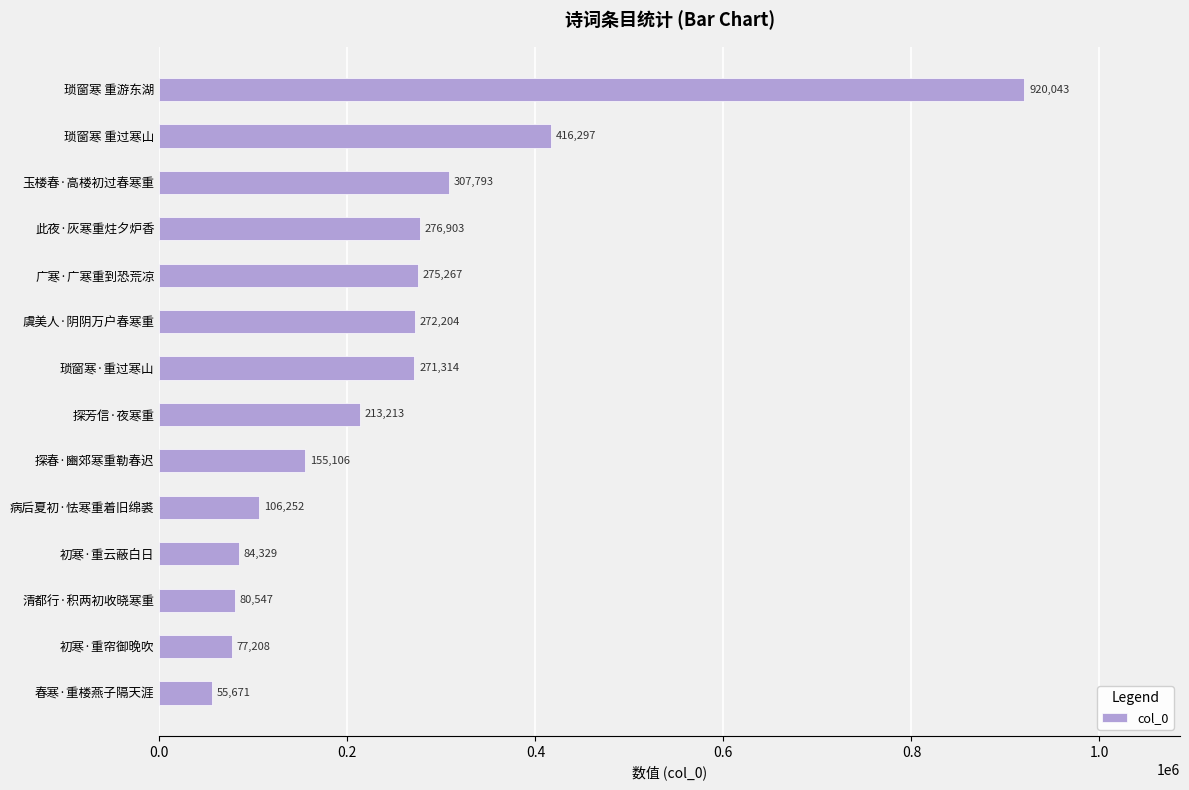

The chart shows a value of 80547 at 清都行·积两初收晓寒重. True or false?

True